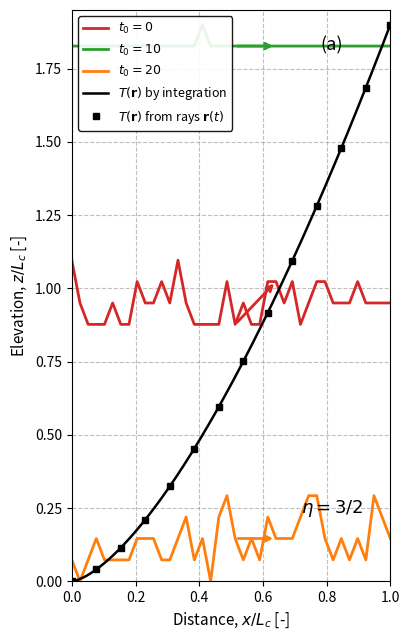

The Beacon 2 series shows 3.1 at 0.2. True or false?

False